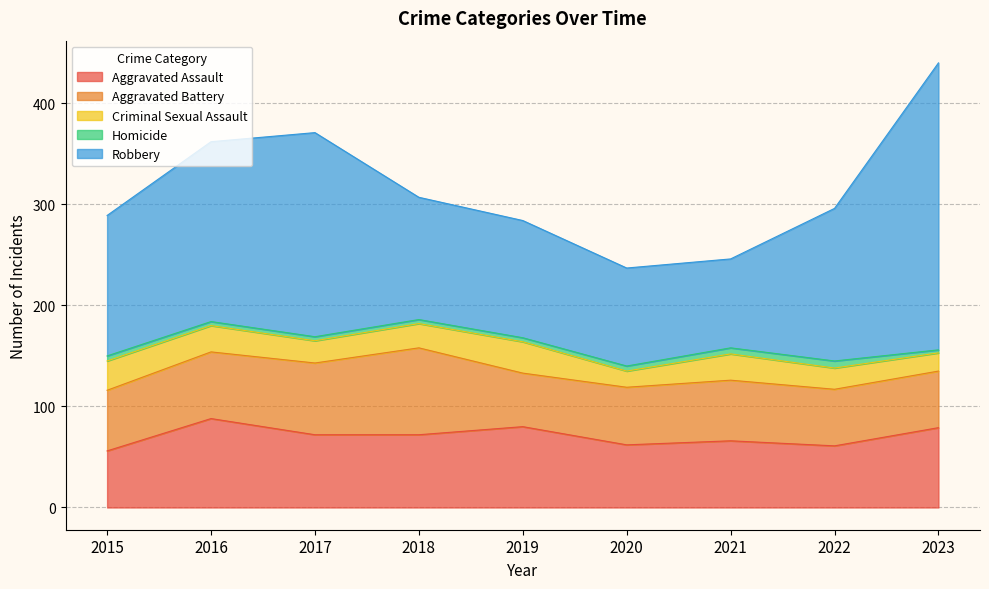

In Robbery, how many points are higher than both neighbors (excluding endpoints)?

1